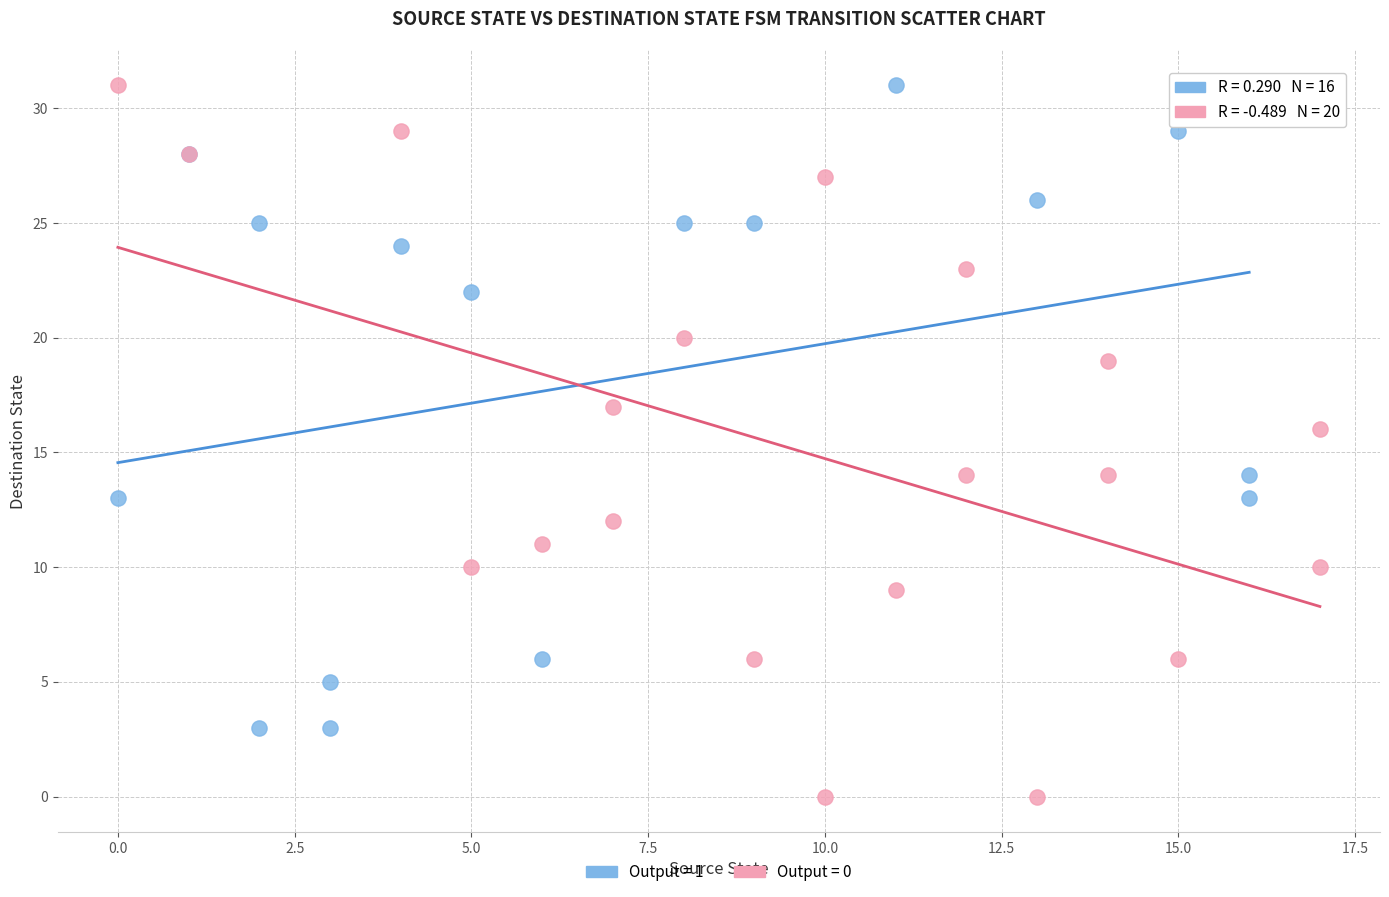

What are all the series names shown in the legend?

Output = 1, Output = 0